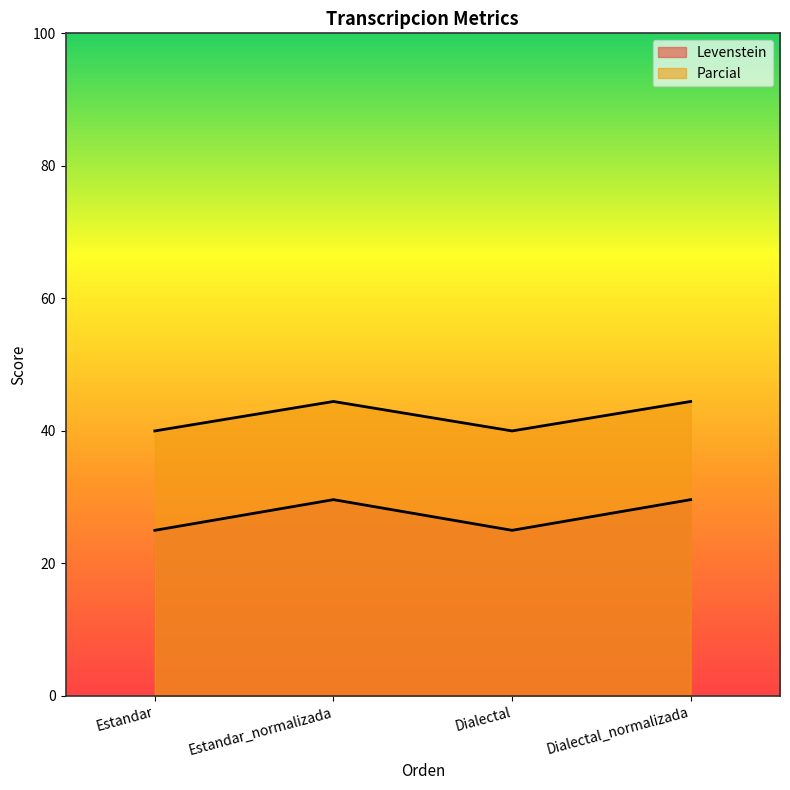

How many interior local valleys does the Levenstein series have?

1